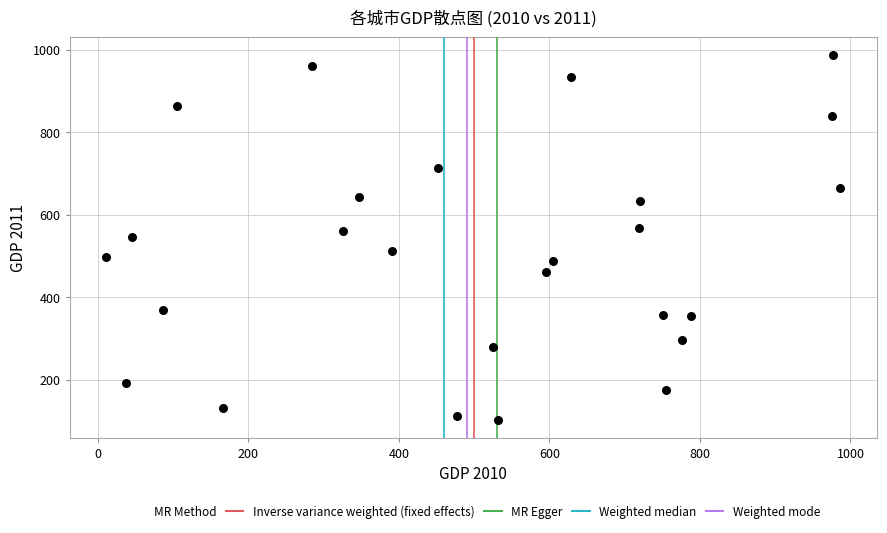

What is the range of X values (max minus min)?

975.2